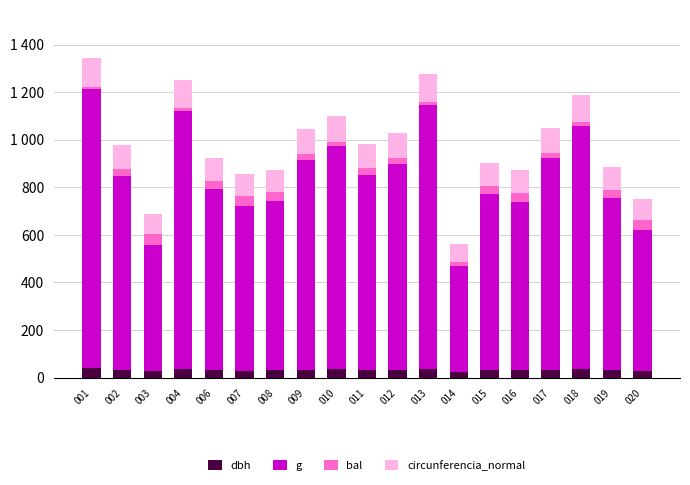

What is the total value across all series at 008?

874.5